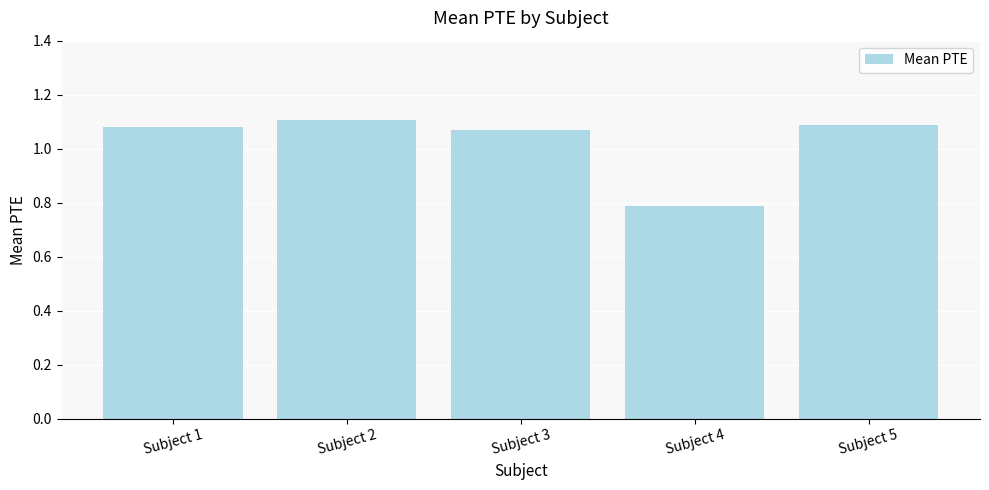

What is the difference between the maximum and minimum values?

0.3